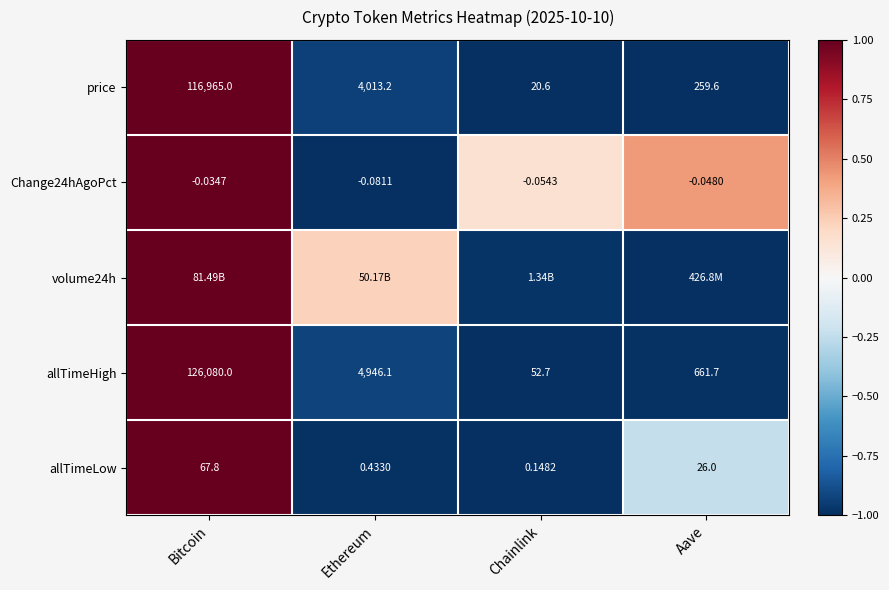

At how many categories does at least one series exceed 0?

4